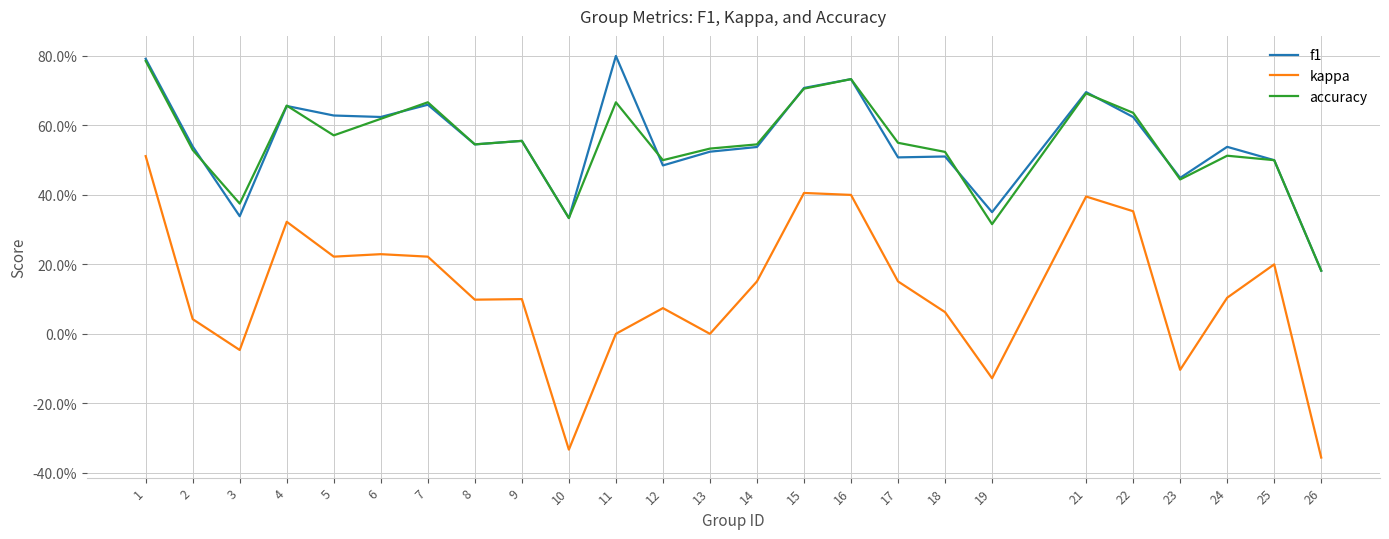

What are all the series names shown in the legend?

f1, kappa, accuracy